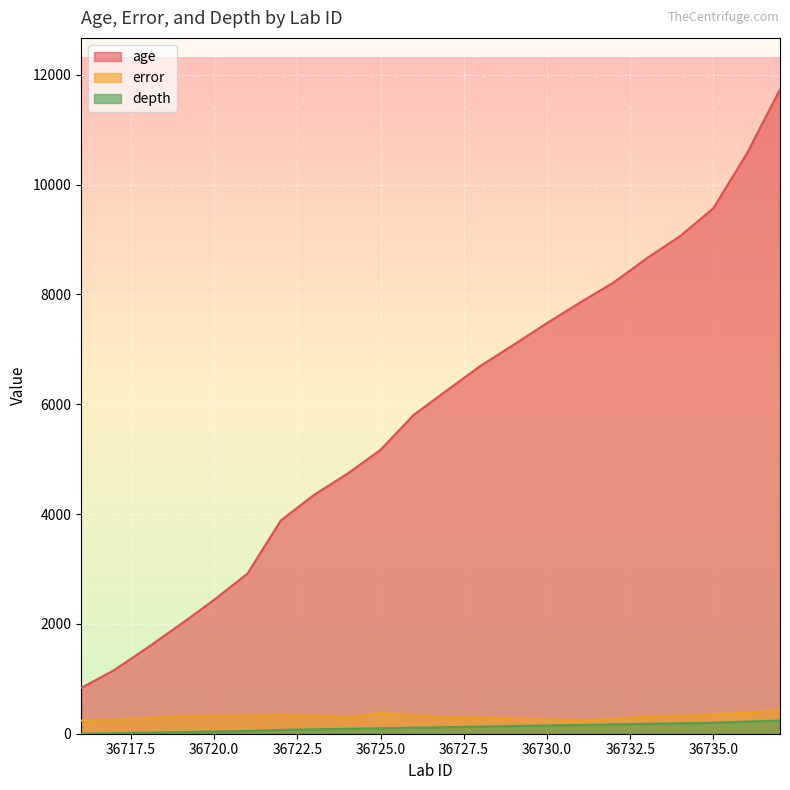

What is the total value across all series at 36736?

11160.4